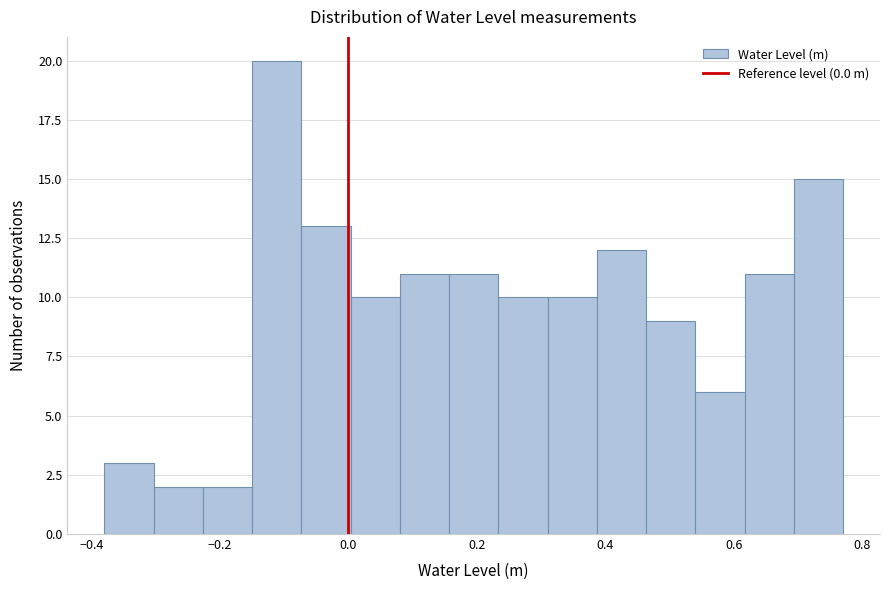

Around what value on the x-axis is the tallest bar? Give the approximate position of its centre, as read against the axis.

-0.12